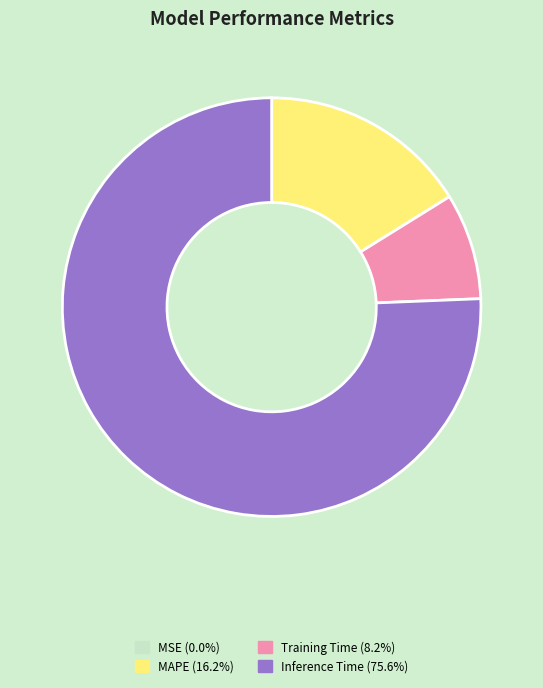

Does any single category account for the majority?

Yes